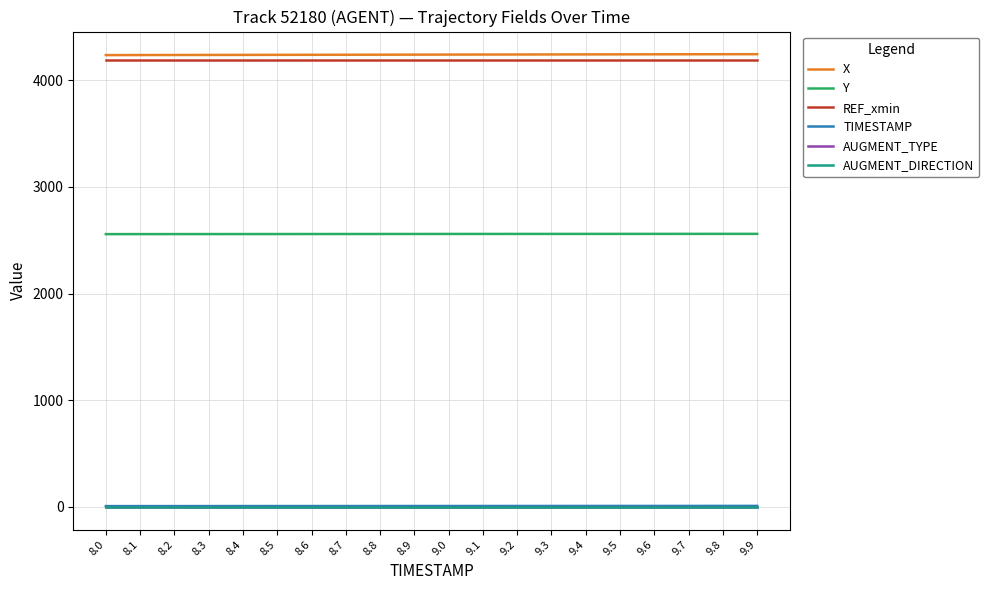

True or false: X and AUGMENT_TYPE cross at least once.

False